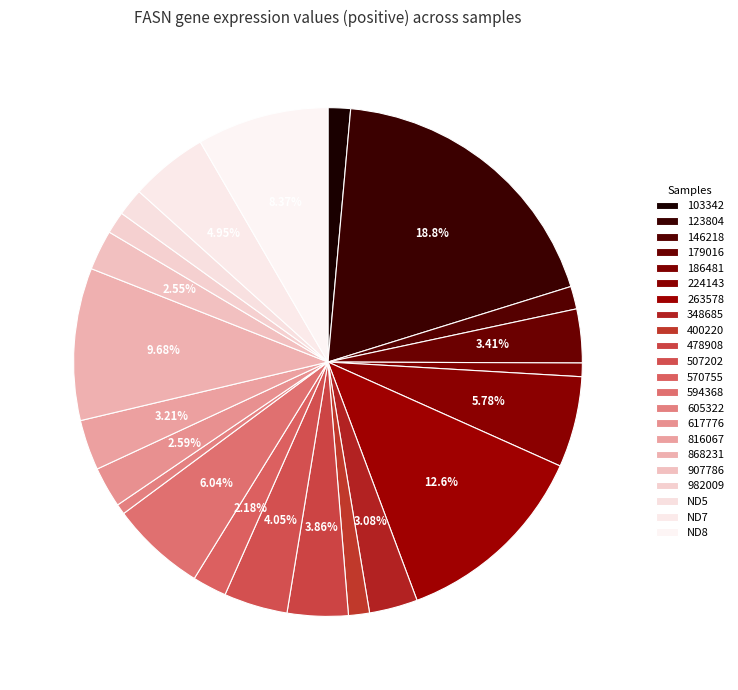

To the nearest percent, what is the average slice percentage?

5%